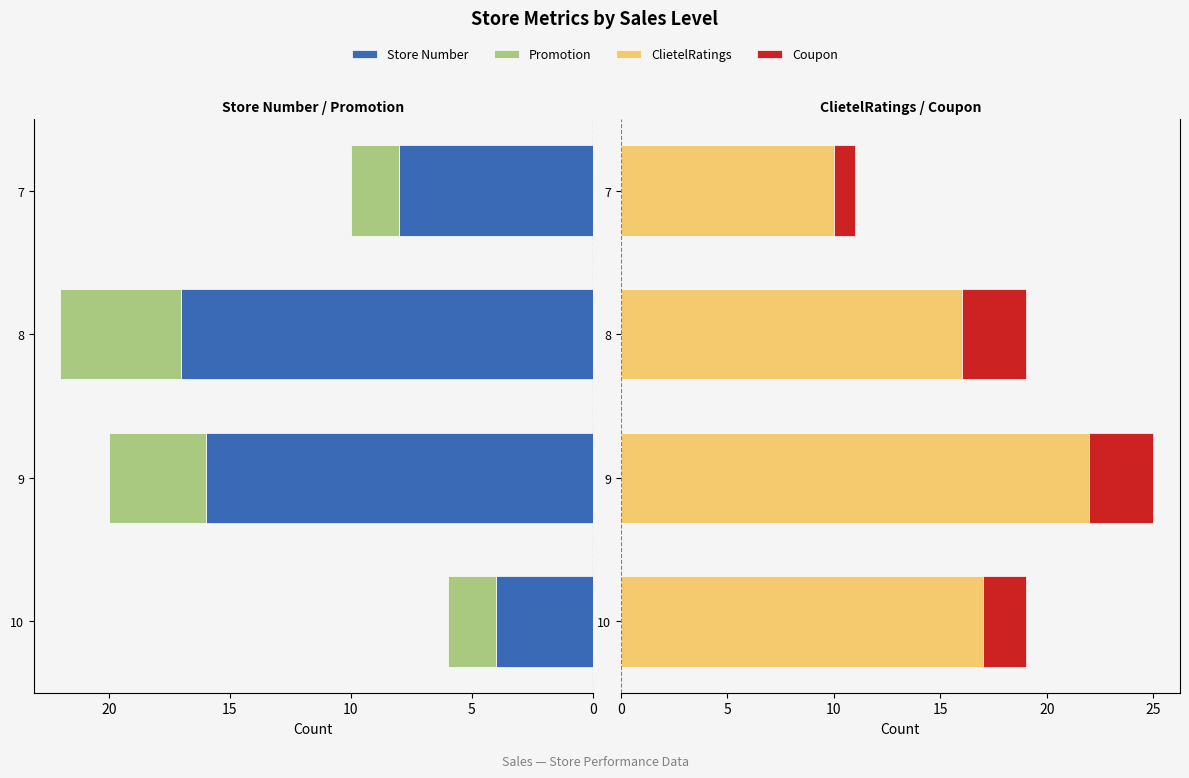

Reading left to right, extract all data points from this chart.

Store Number: 4	16	17	8
Promotion: 2	4	5	2
ClietelRatings: 17	22	16	10
Coupon: 2	3	3	1